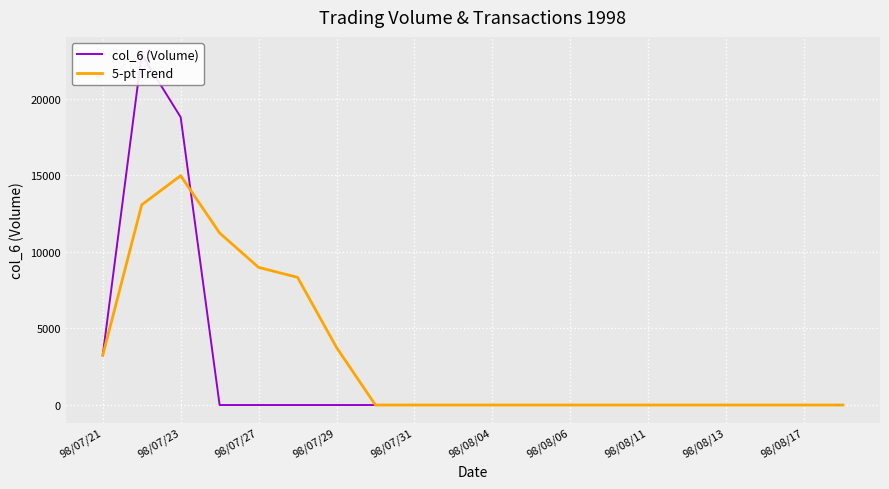

Read the 5-pt Trend value at 98/07/21.

3250.0